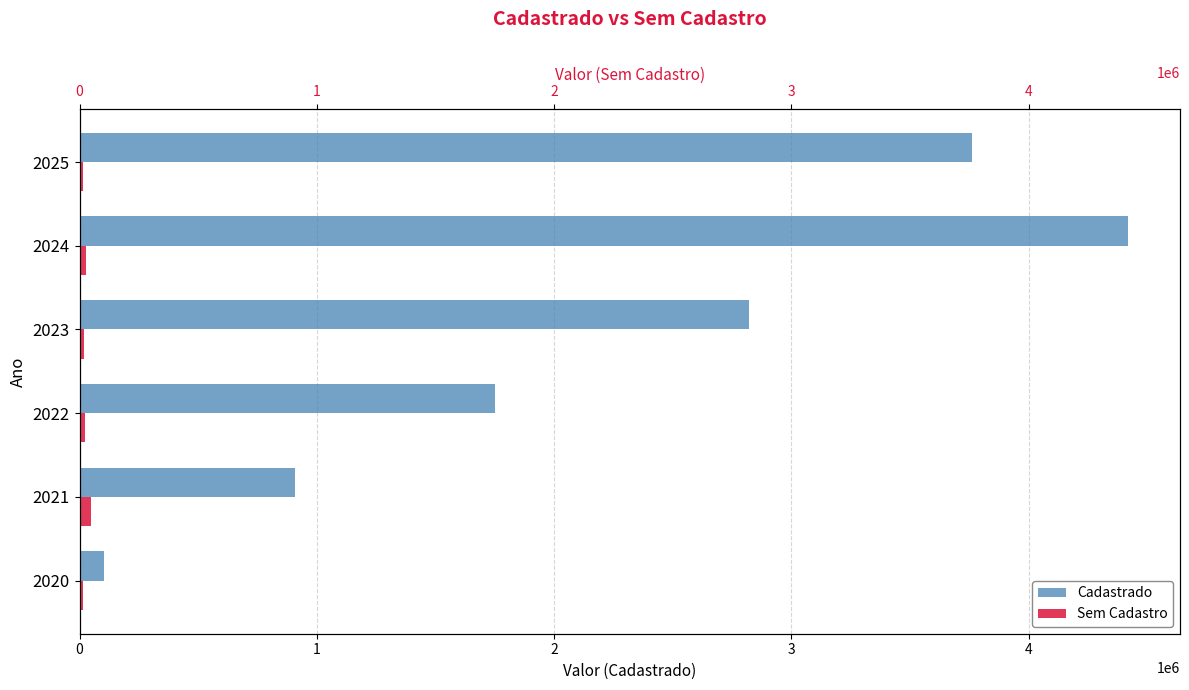

List the labels in order of Cadastrado value, smallest first.

2020, 2021, 2022, 2023, 2025, 2024